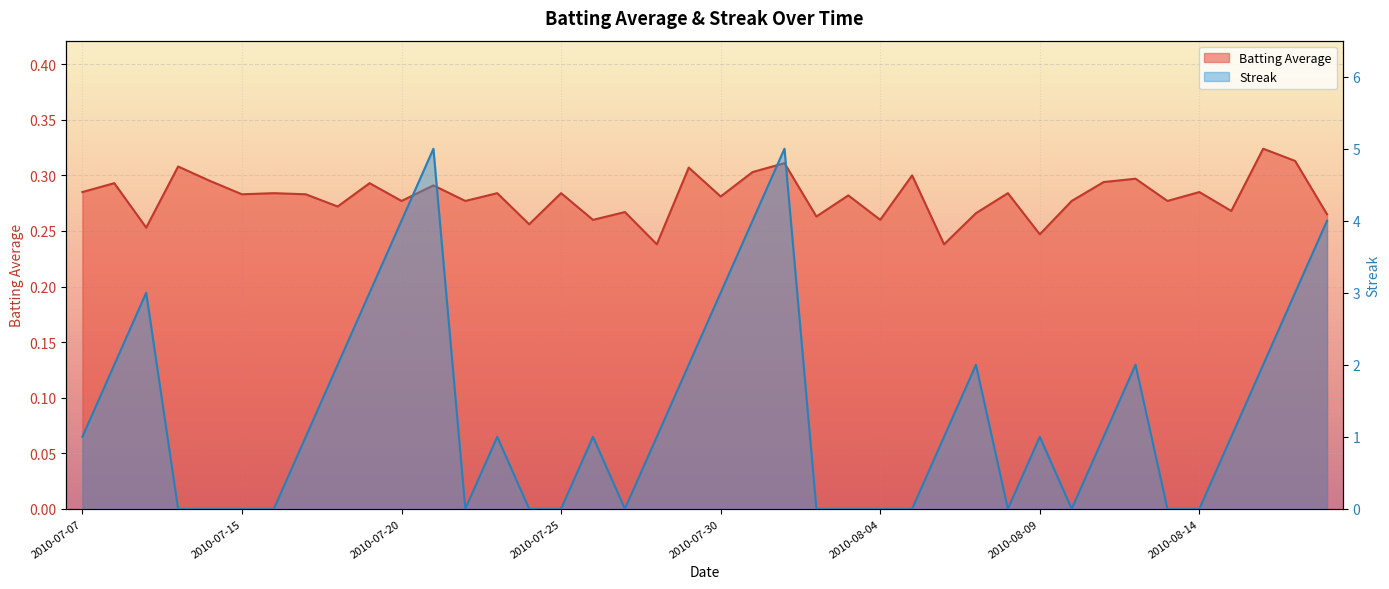

Rank the series by their maximum value, from lowest to highest.

Batting Average, Streak